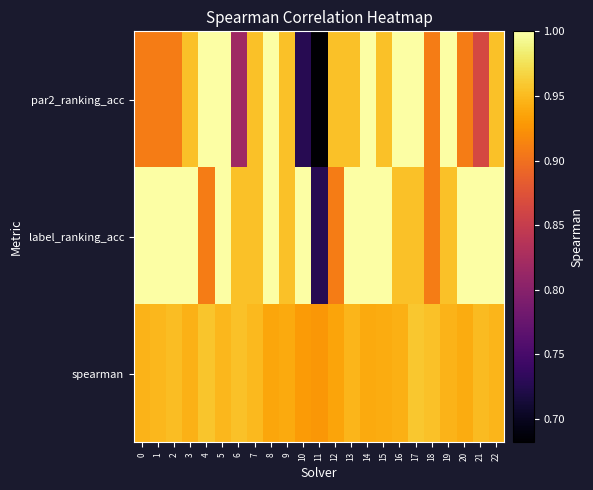

What is the spread (max minus min) of values at 15?

0.1